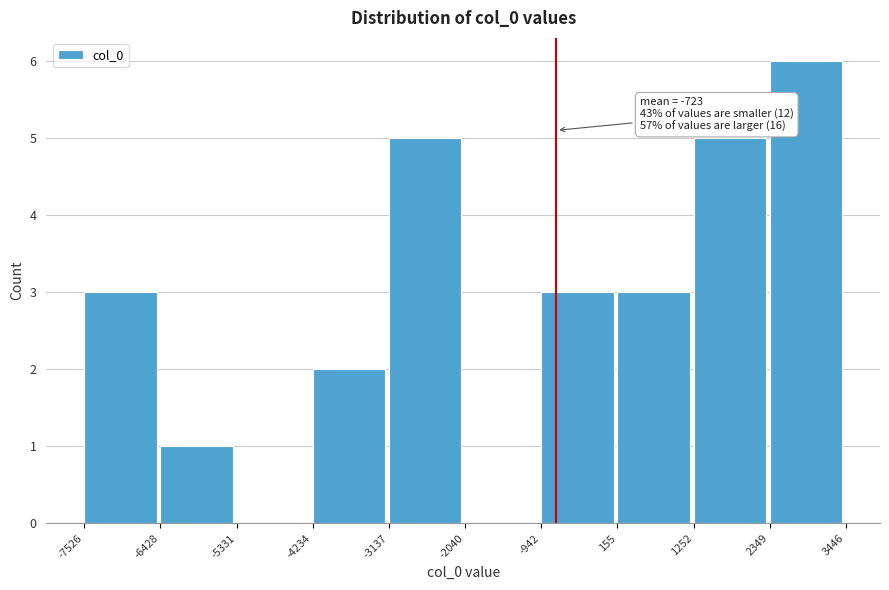

Over which range of the x-axis is the bar tallest?

2349 to 3446